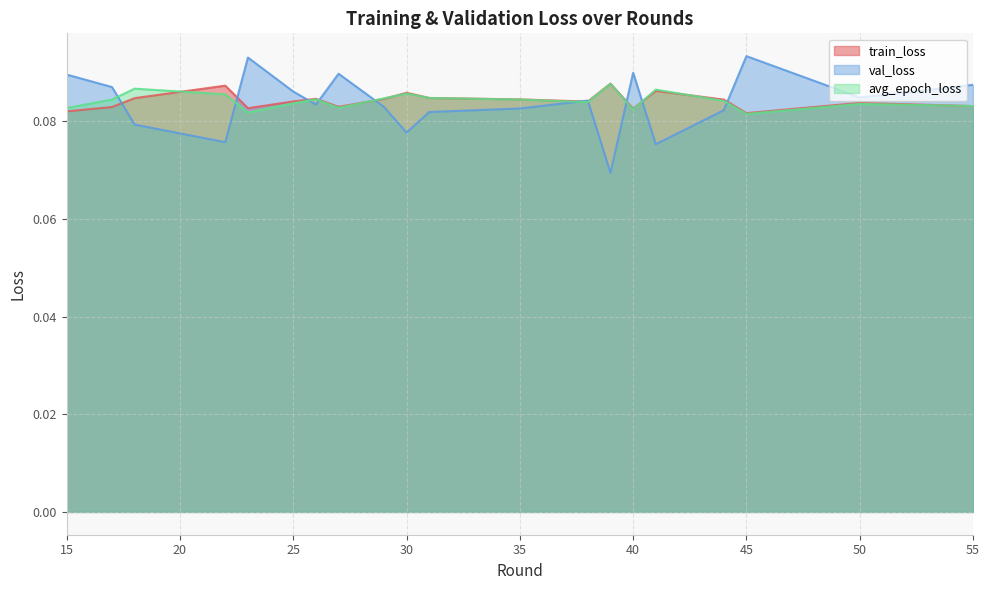

True or false: avg_epoch_loss and val_loss cross at least once.

True